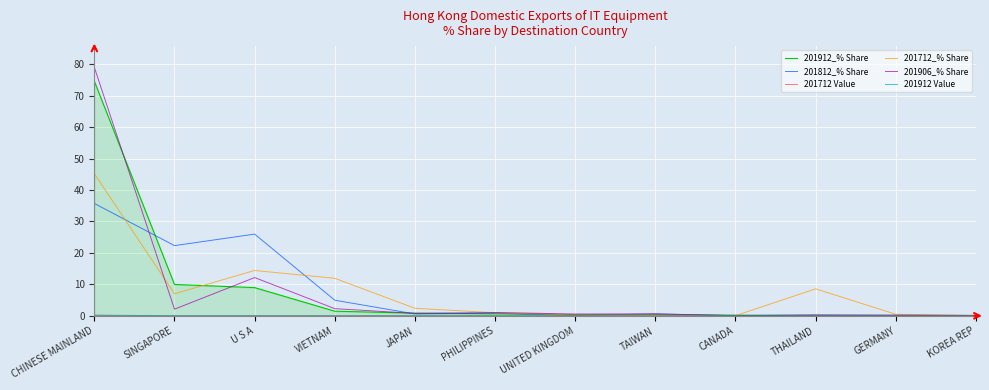

Which series has the largest range (max minus min)?

201906_% Share